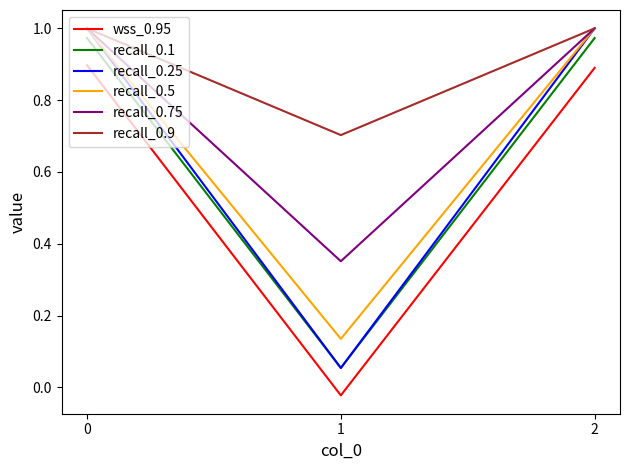

The recall_0.9 series shows 0.7 at 1. True or false?

True